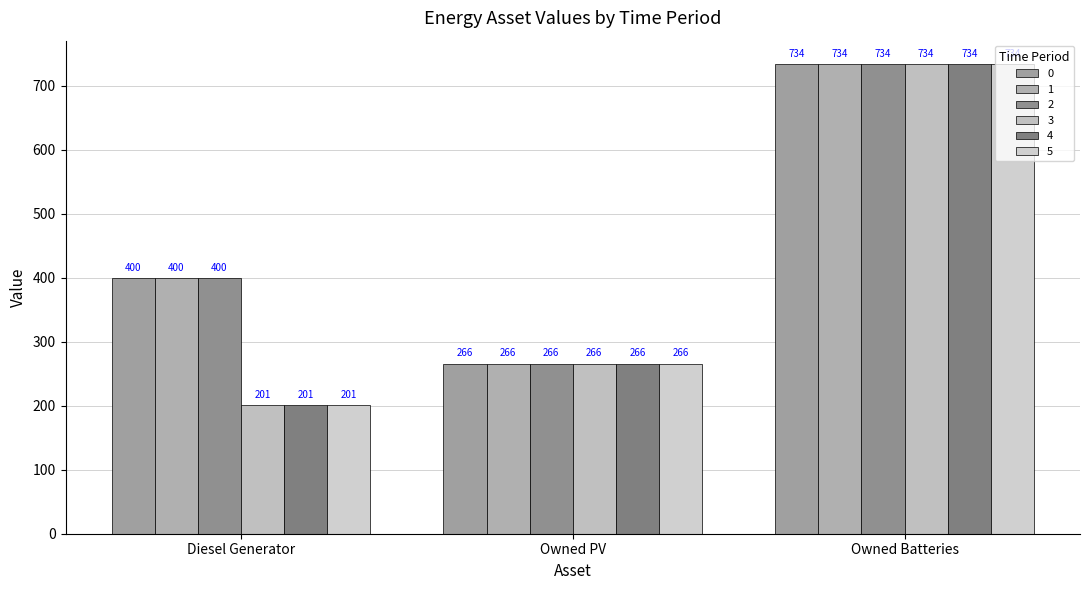

At which category is the sum across all series the highest?

Owned Batteries